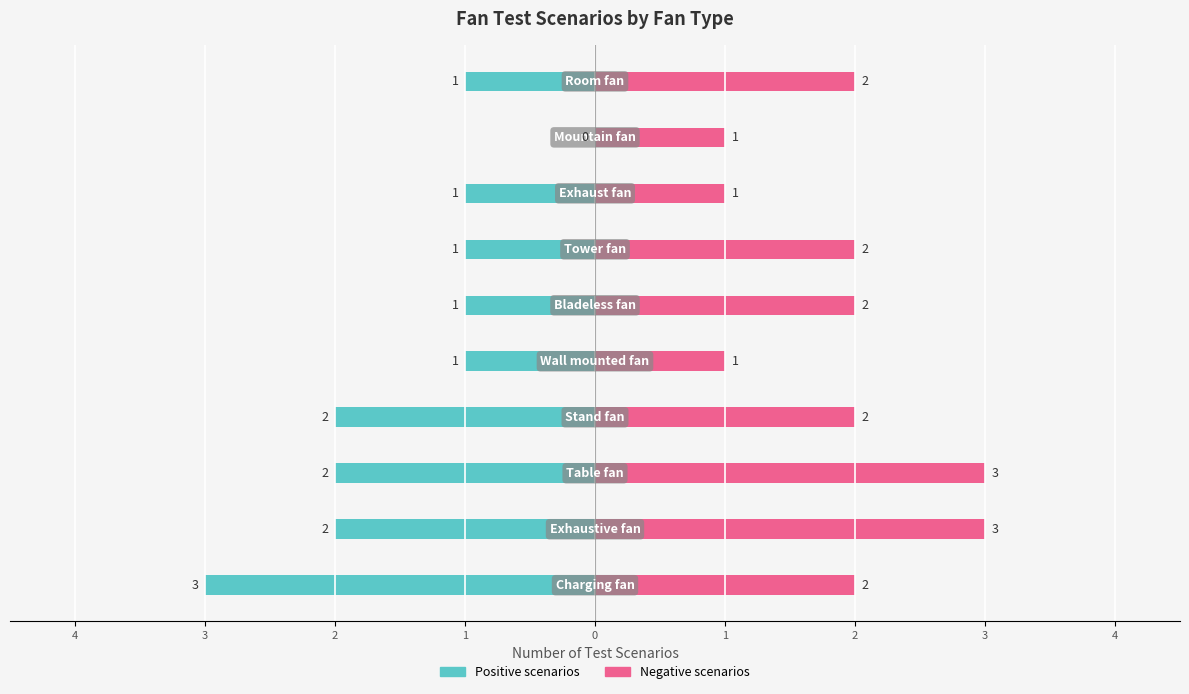

Rank the series by their average value, from highest to lowest.

Negative scenarios, Positive scenarios